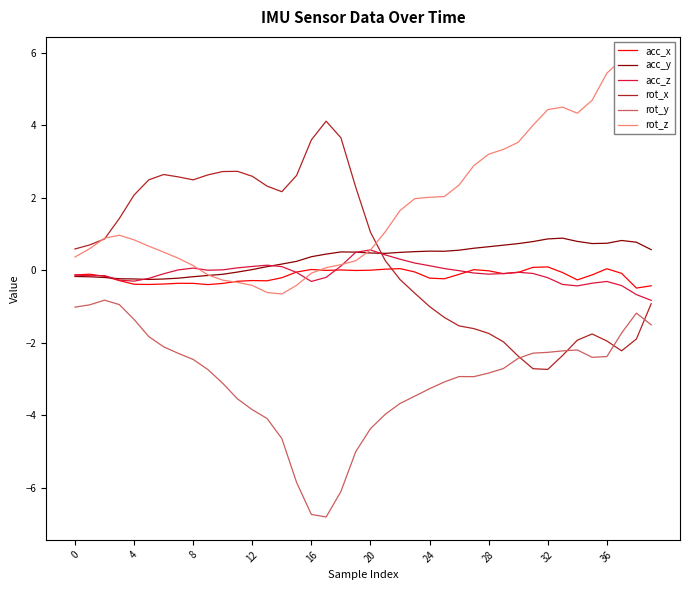

Where do rot_z and acc_x first cross each other?

10 and 11